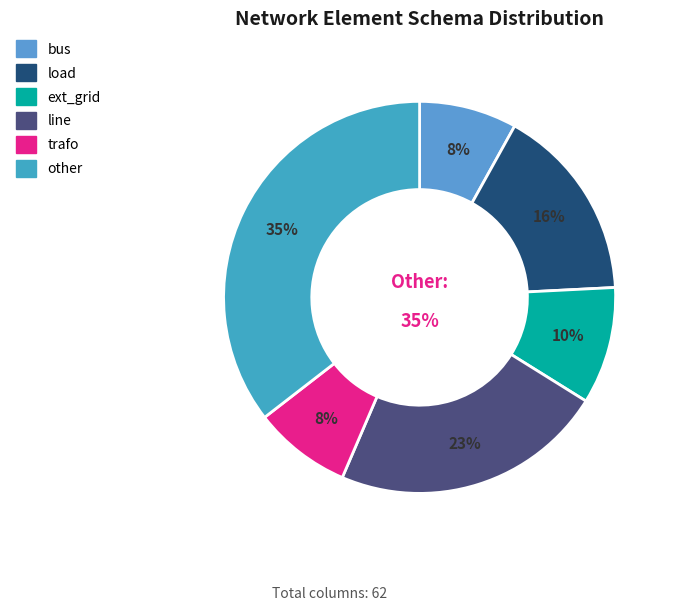

To the nearest percent, what is the difference between the largest and smallest slice percentages?

27%